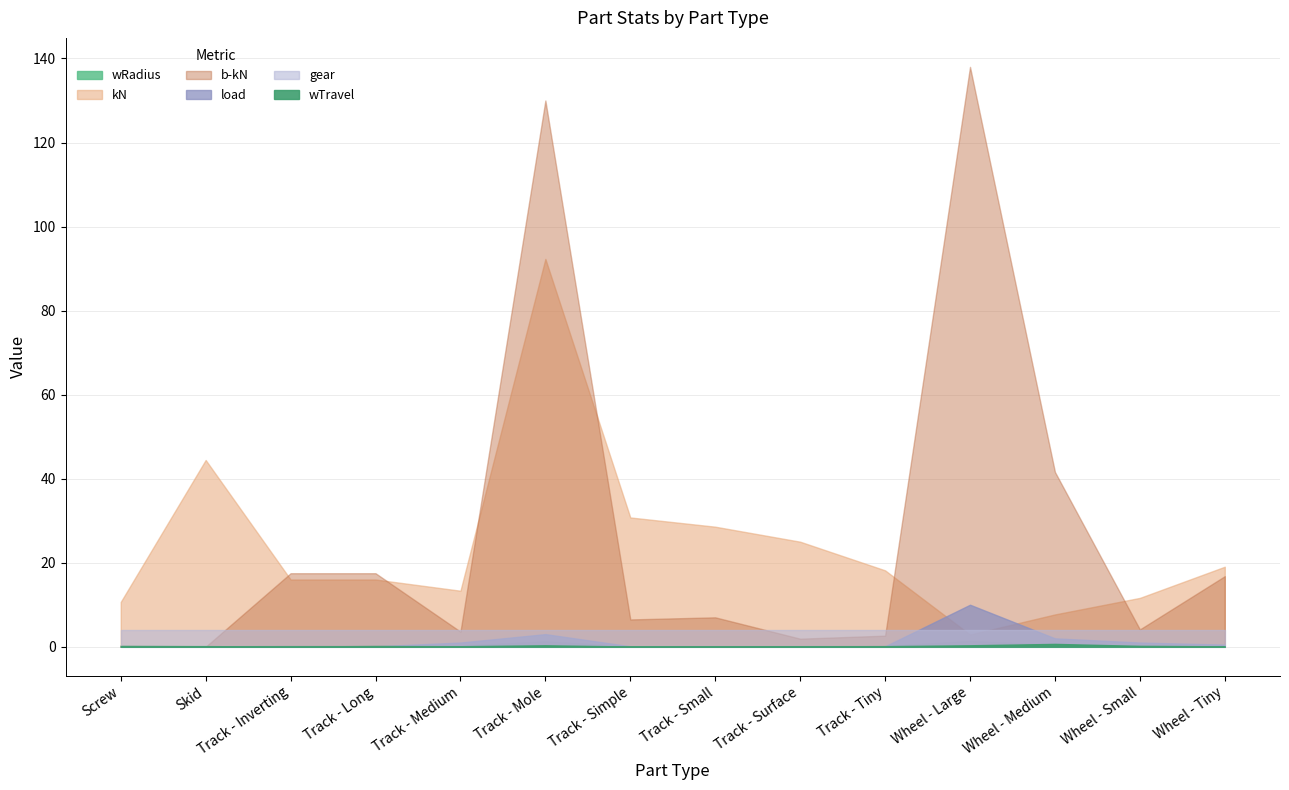

At which label is wRadius closest to 0?

Skid